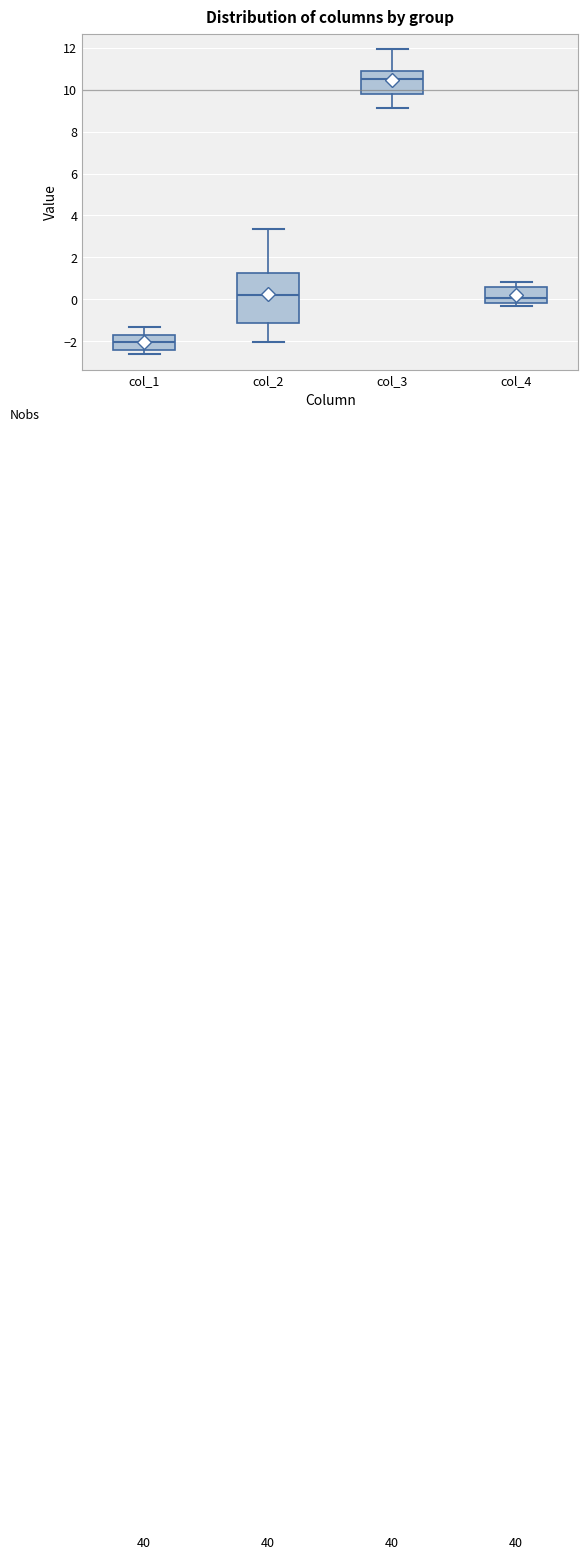

Which box is the tallest, from its lower edge to its upper edge?

col_2